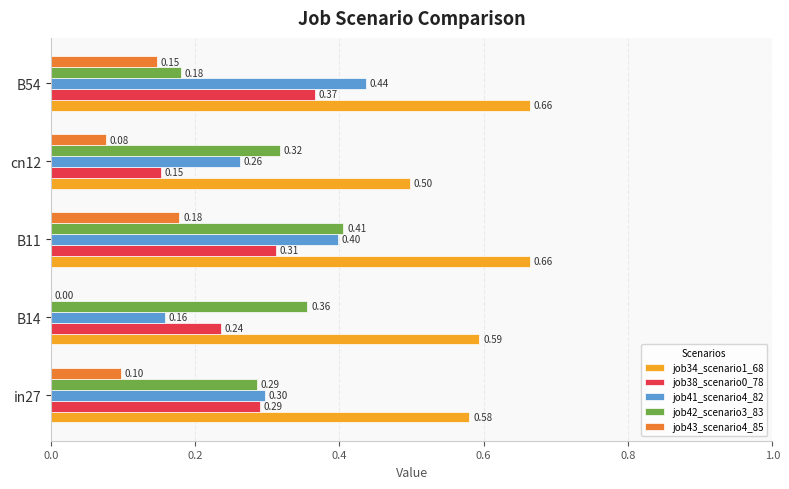

Which series has the largest total across all categories?

job34_scenario1_68